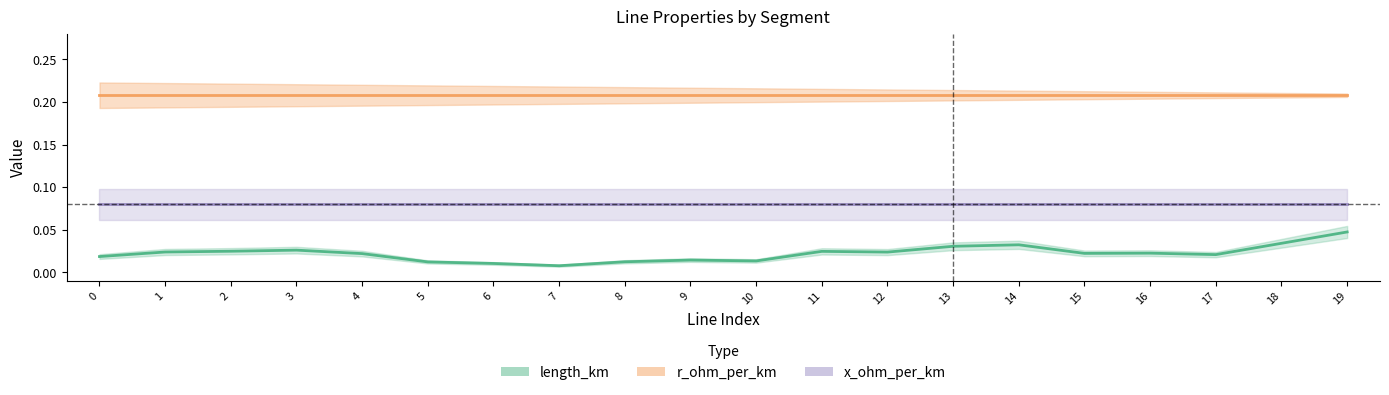

Where is the first local minimum for length_km?

7